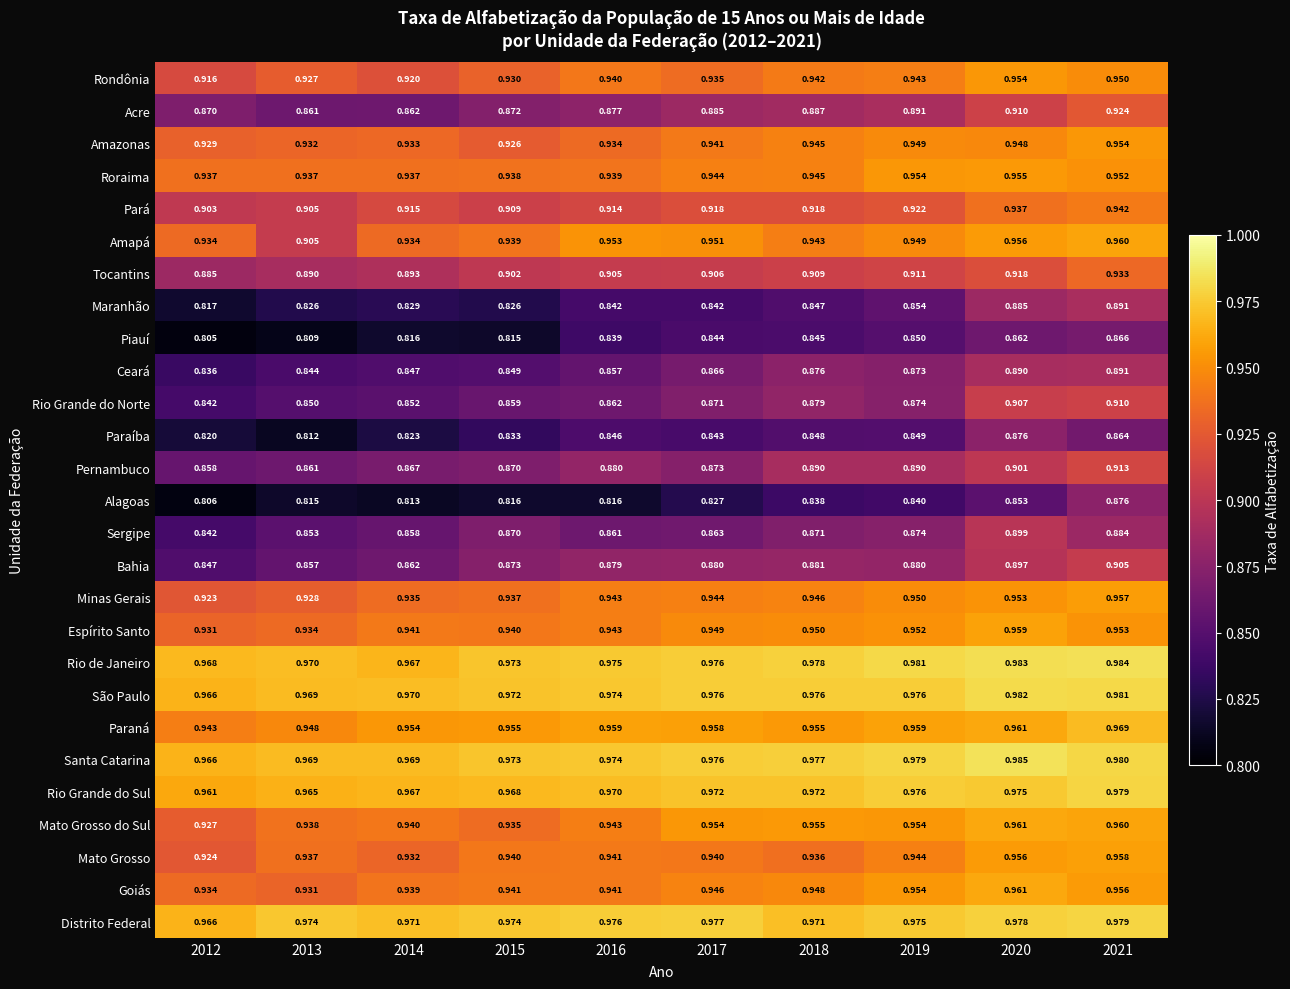

Which series has the largest total across all categories?

Rio de Janeiro